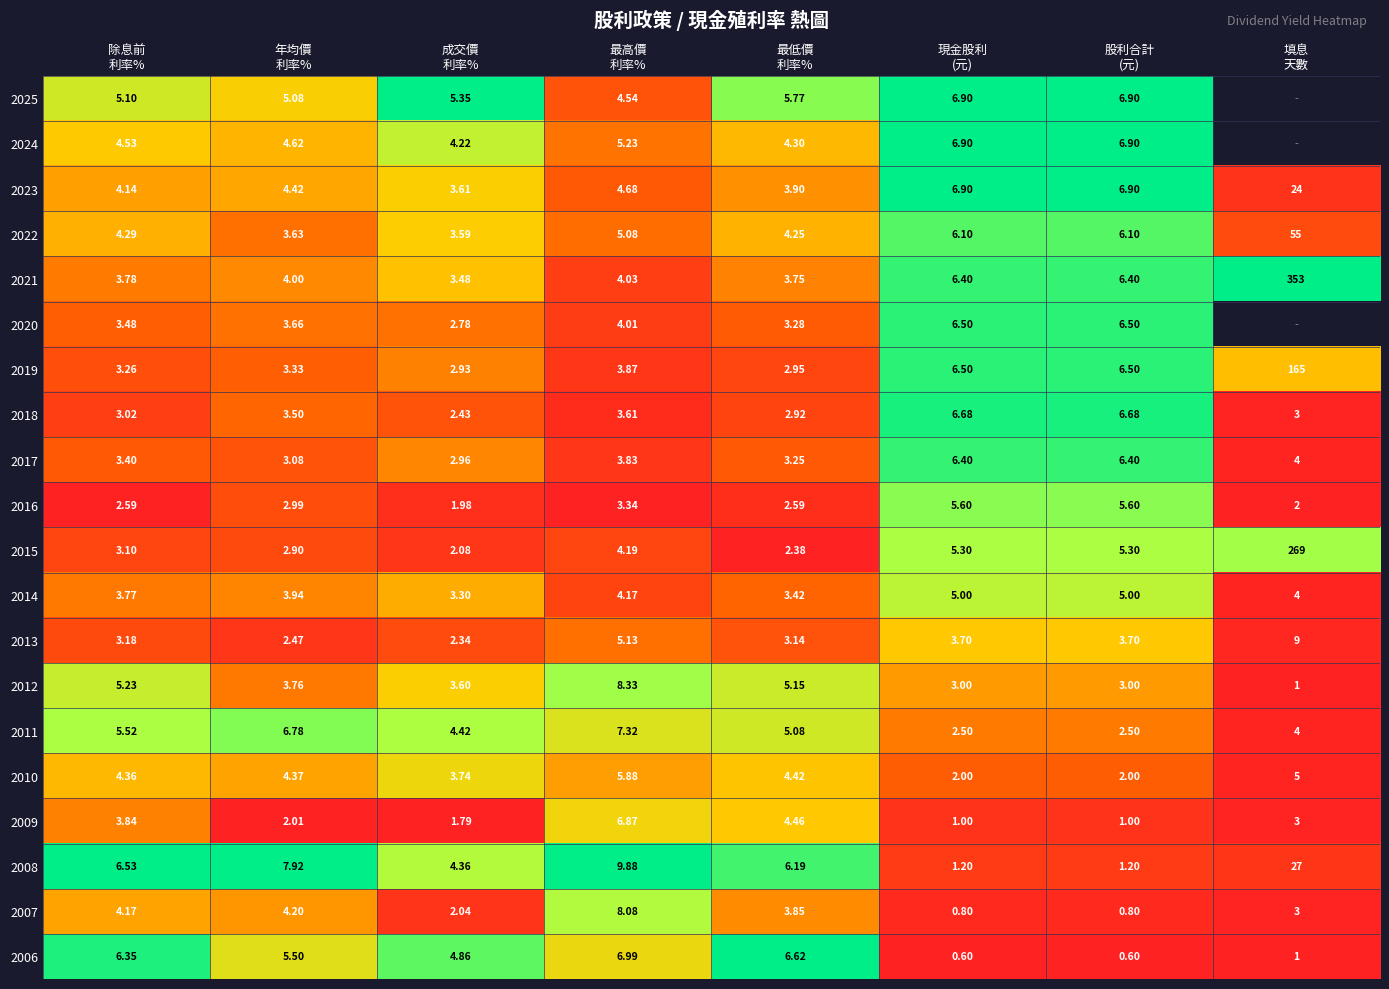

How many categories are shown in the chart?

8